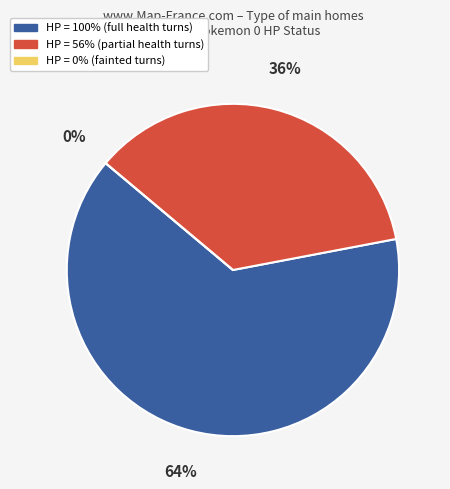

What portion of the pie excludes p1_poke0_hpPercent = 0?

100.0%